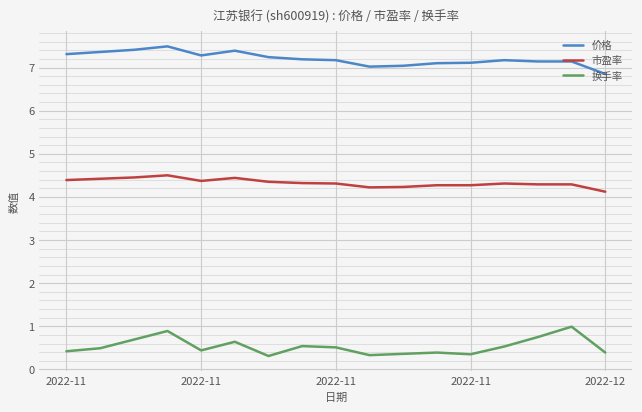

List the series in order of their overall mean, lowest first.

换手率, 市盈率, 价格